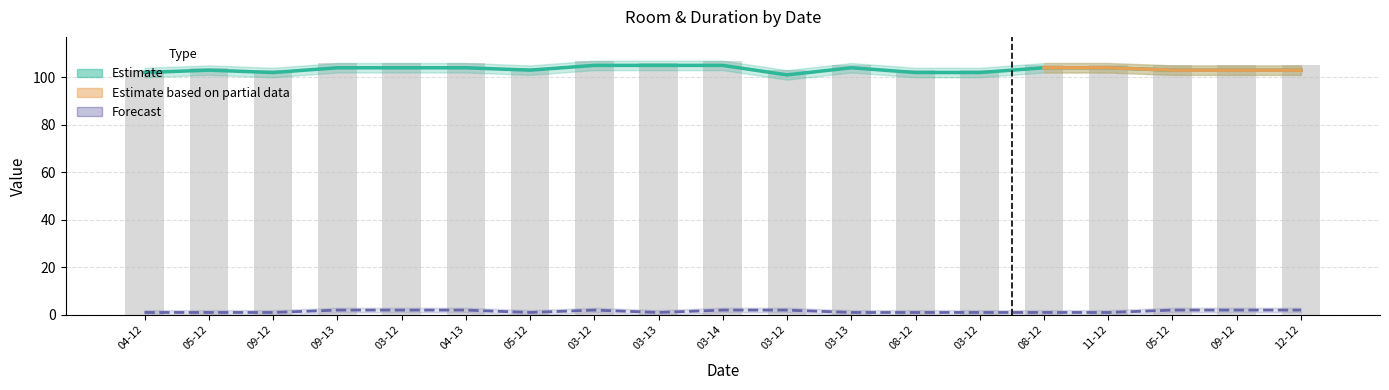

How many data points in duration are above 1?

9